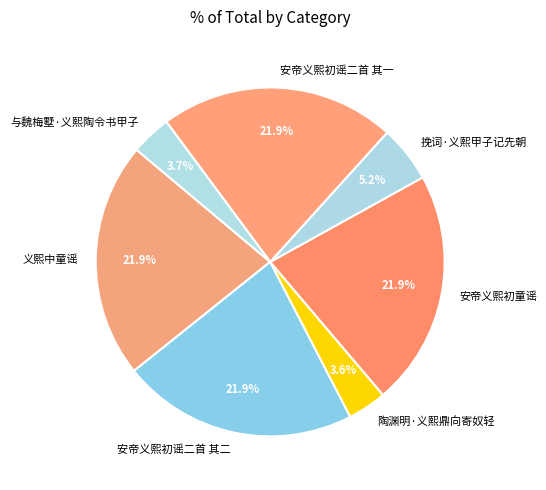

To the nearest percent, what is the difference between the largest and smallest slice percentages?

18%